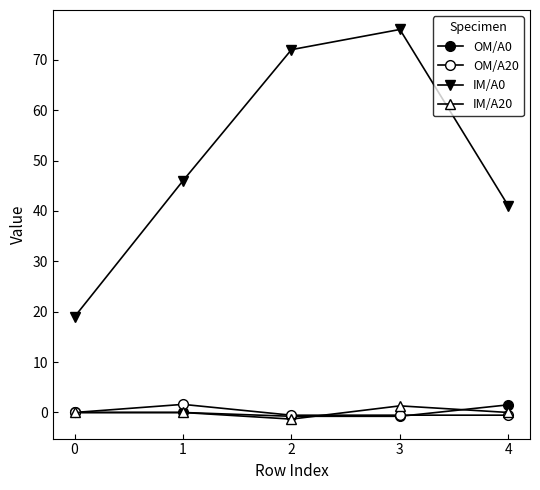

Which series has the widest spread of values?

IM/A0